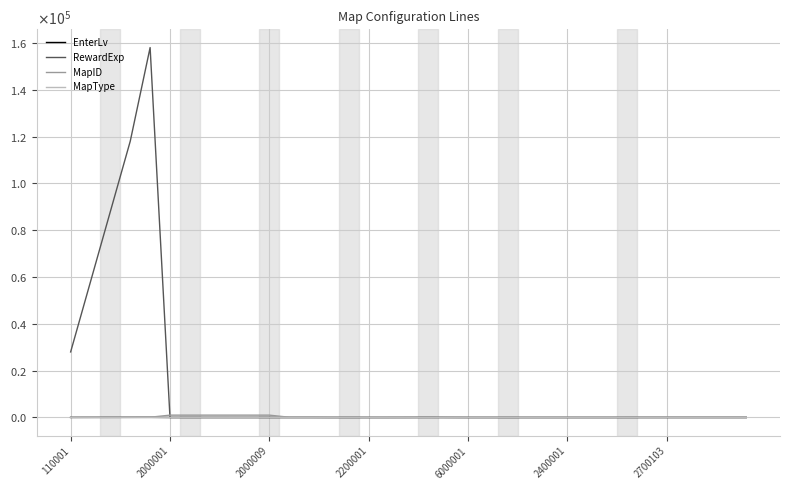

True or false: EnterLv and RewardExp intersect in this chart.

True